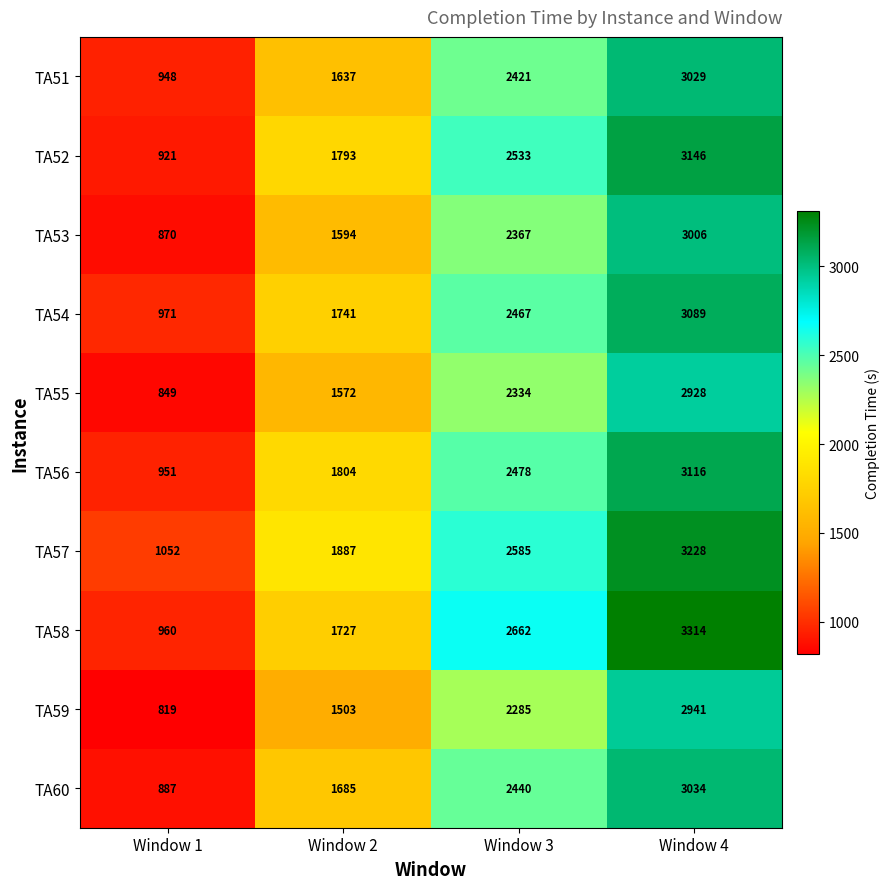

What is the sum of the TA59 values at Window 2 and Window 3?

3788